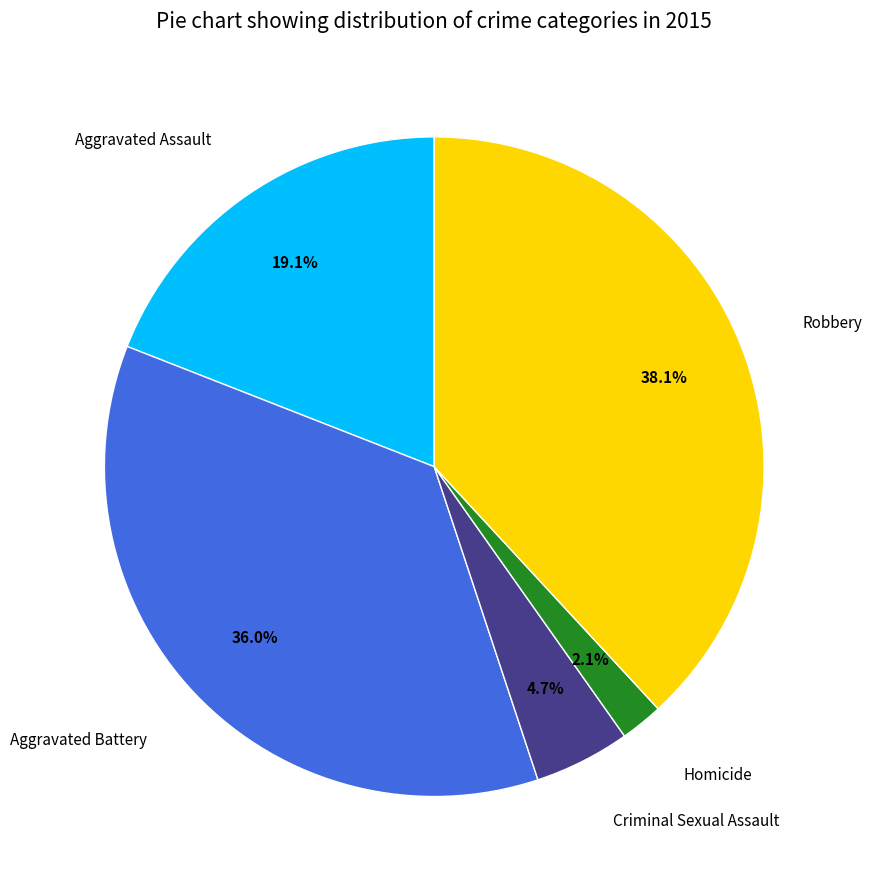

Does any single category account for the majority?

No